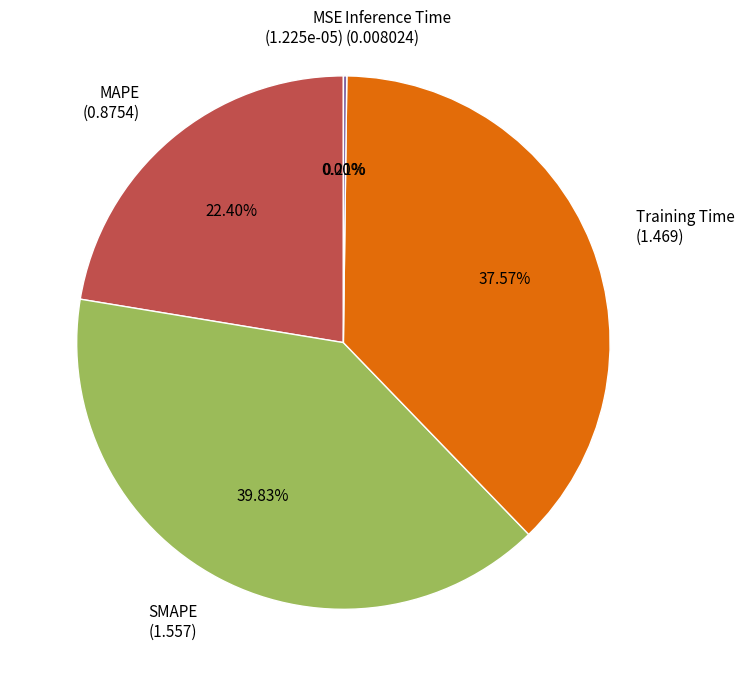

Combined, do Training Time (1.469) and SMAPE (1.557) account for over 50%?

Yes